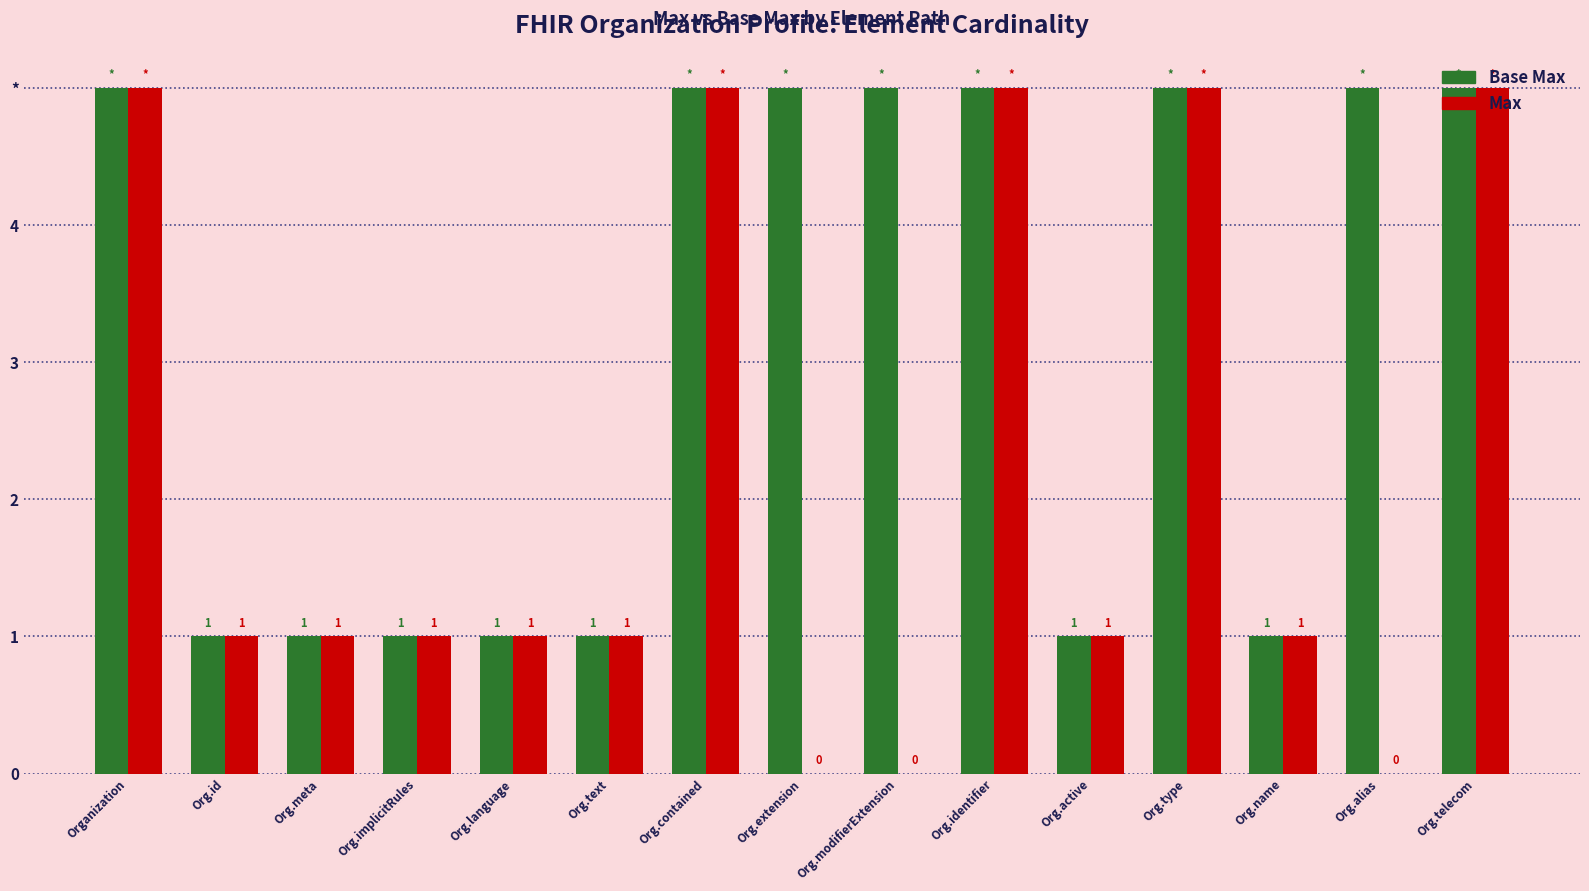

What are all the series names shown in the legend?

Base Max, Max